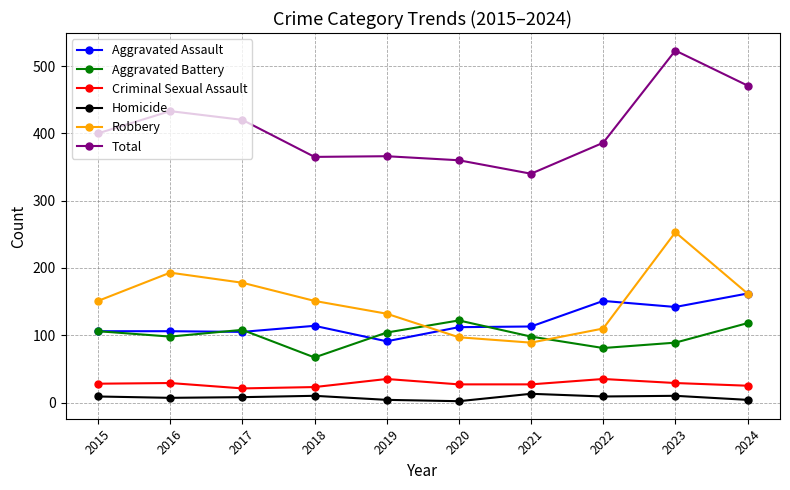

True or false: Total has a value of 750 at 2024.

False